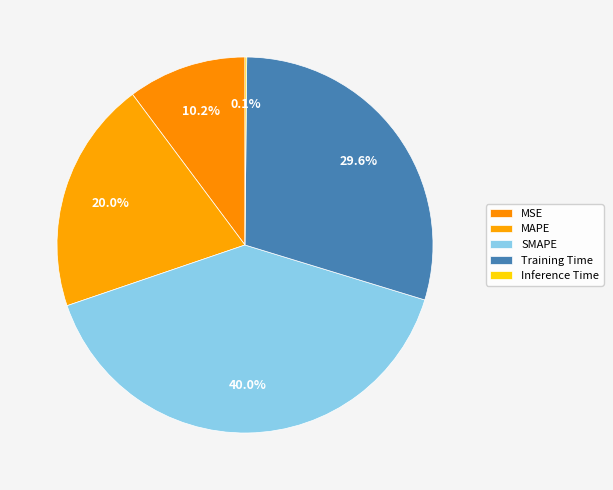

The SMAPE slice represents 40% of the pie. True or false?

True